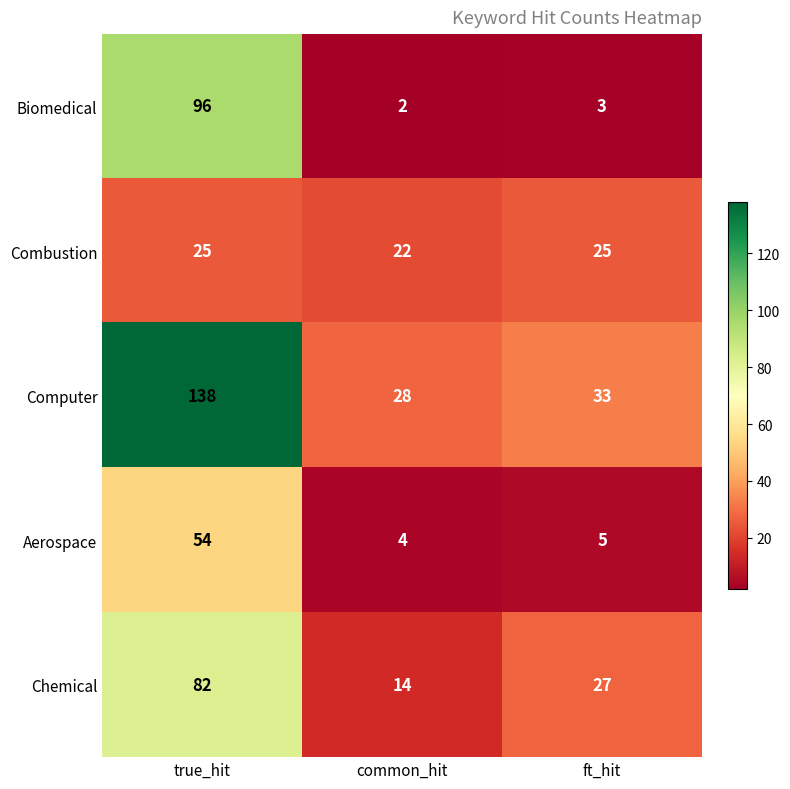

What is the average value of the Combustion series?

24